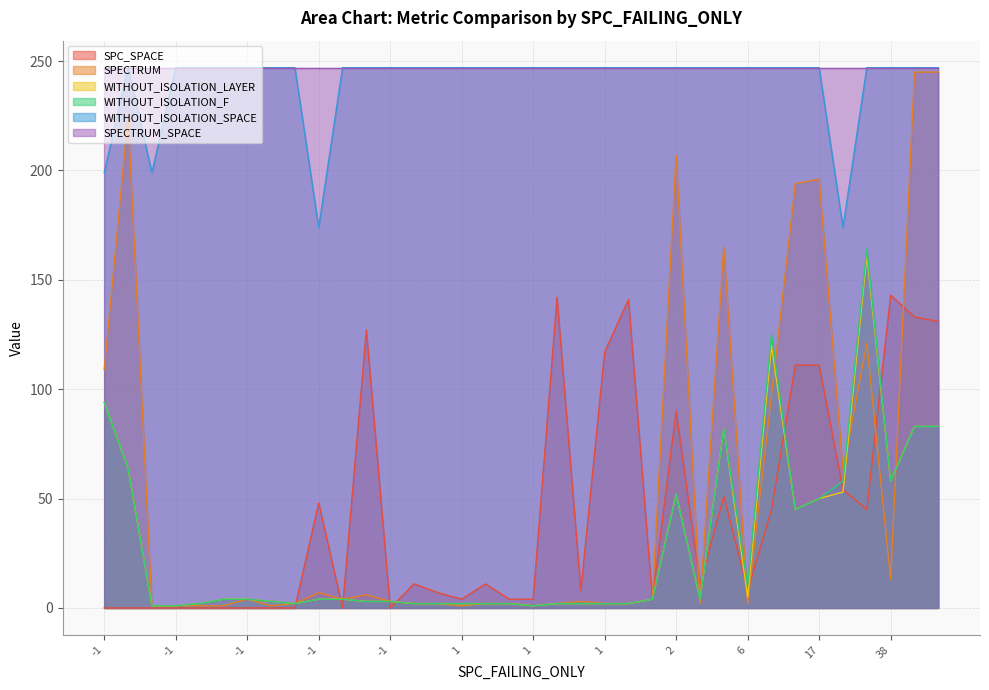

At which label does WITHOUT_ISOLATION_F reach its peak?

30